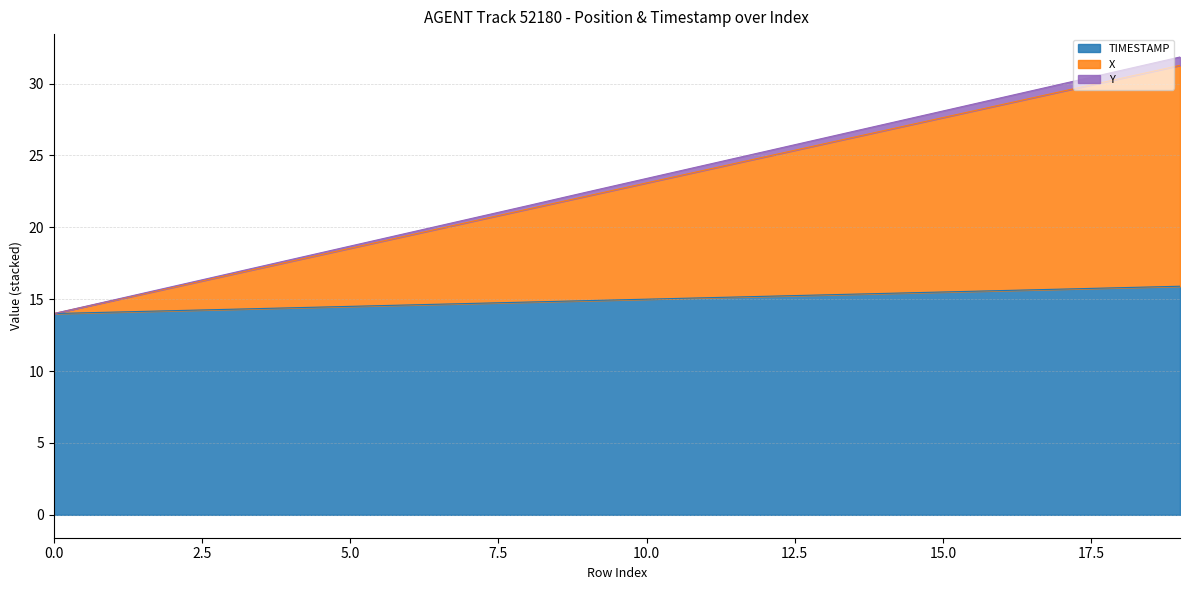

Which has a higher value, 14.8 or 15.1?

15.1